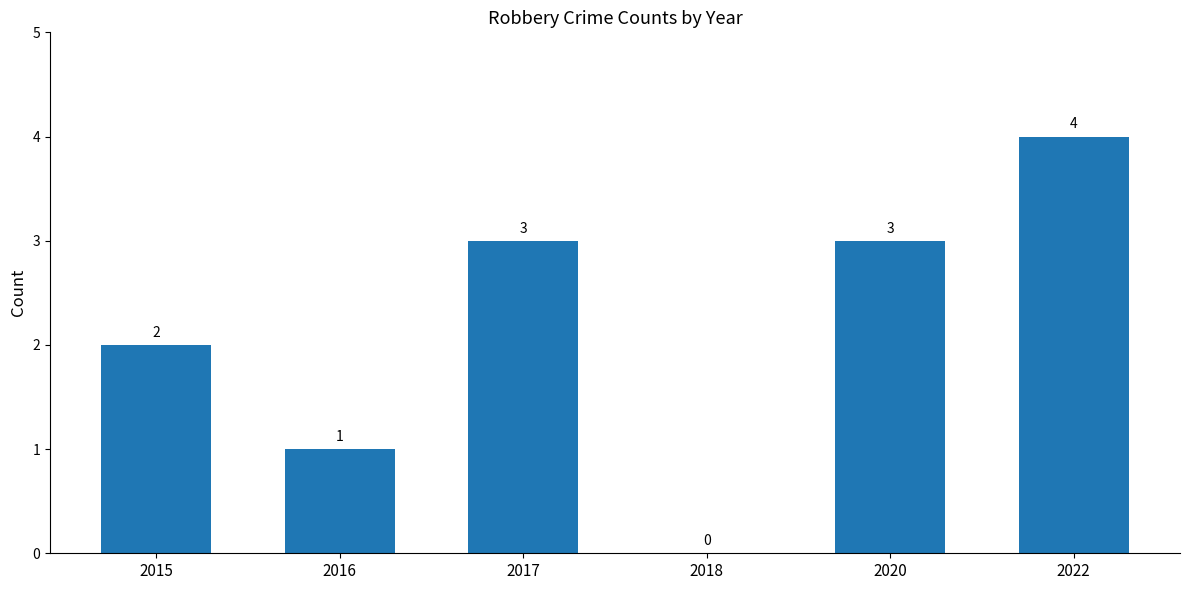

What is the ratio of the value at 2022 to the value at 2016?

4.0